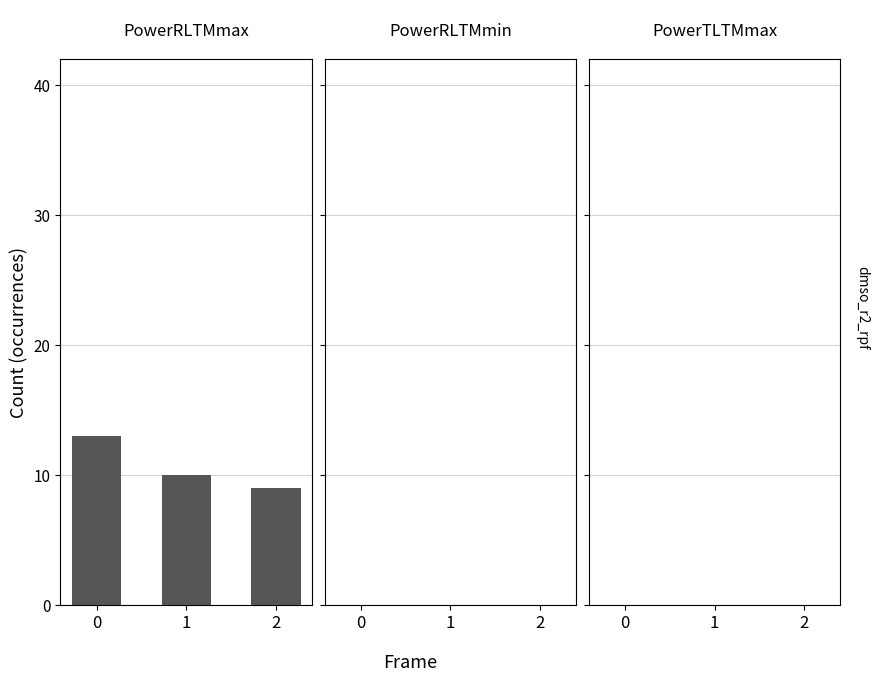

What is the difference between the maximum and second lowest values?

3